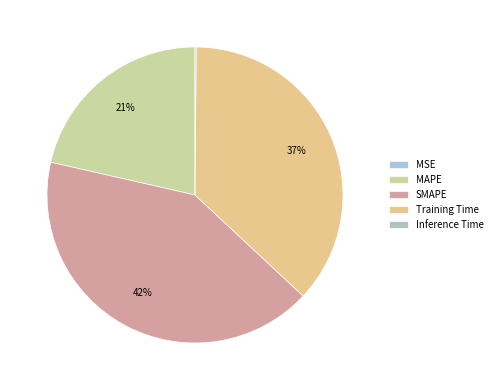

Is there a majority slice in this chart?

No